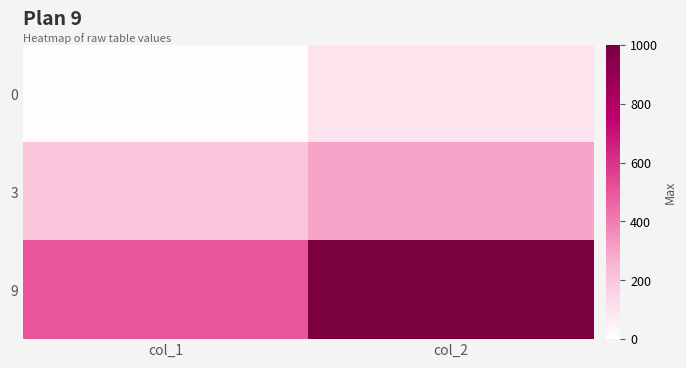

At how many categories does at least one series exceed 72?

2